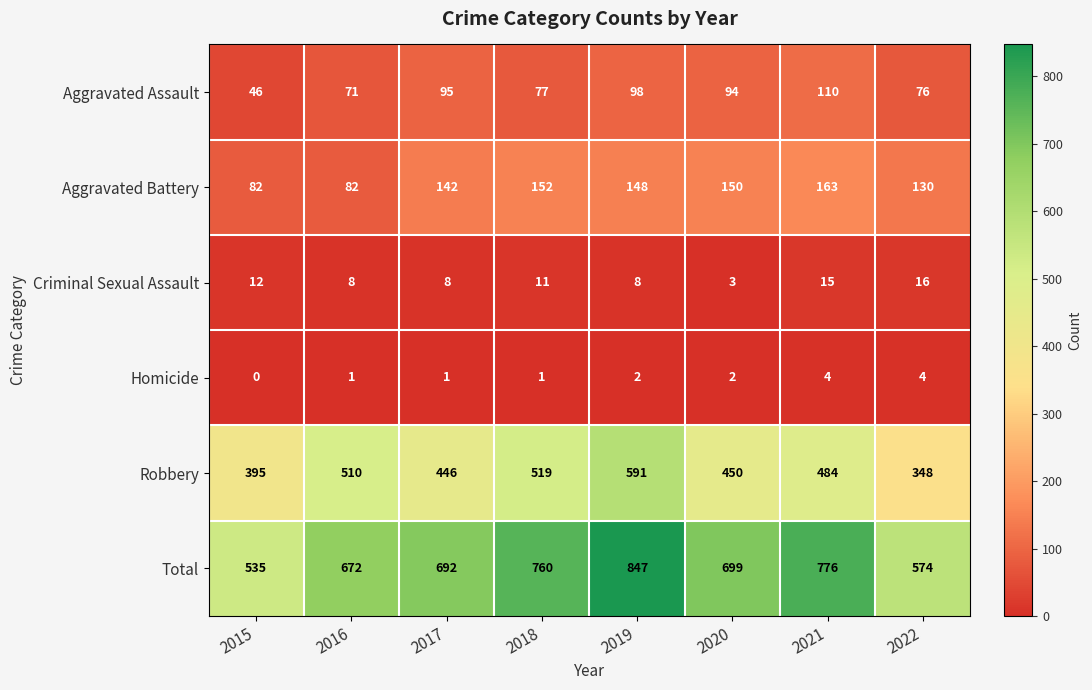

The Homicide series shows 1 at 2018. True or false?

True